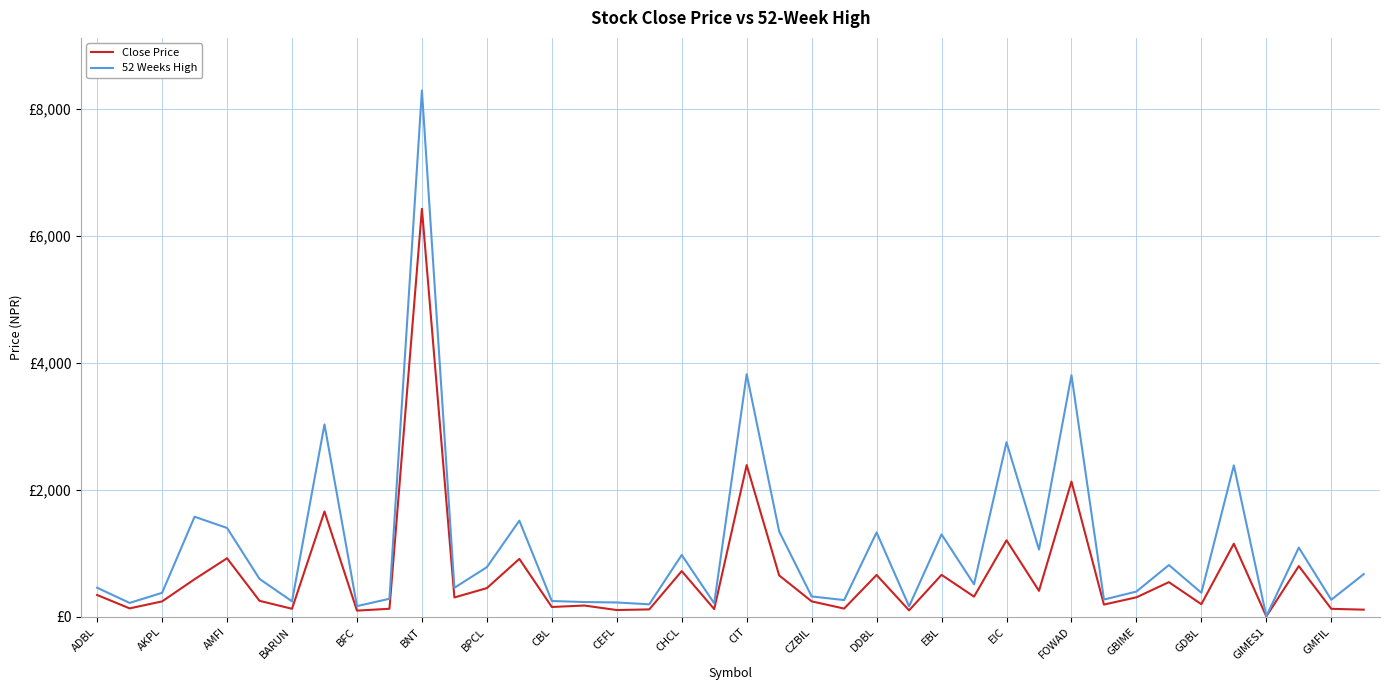

What are all the series names shown in the legend?

Close Price, 52 Weeks High